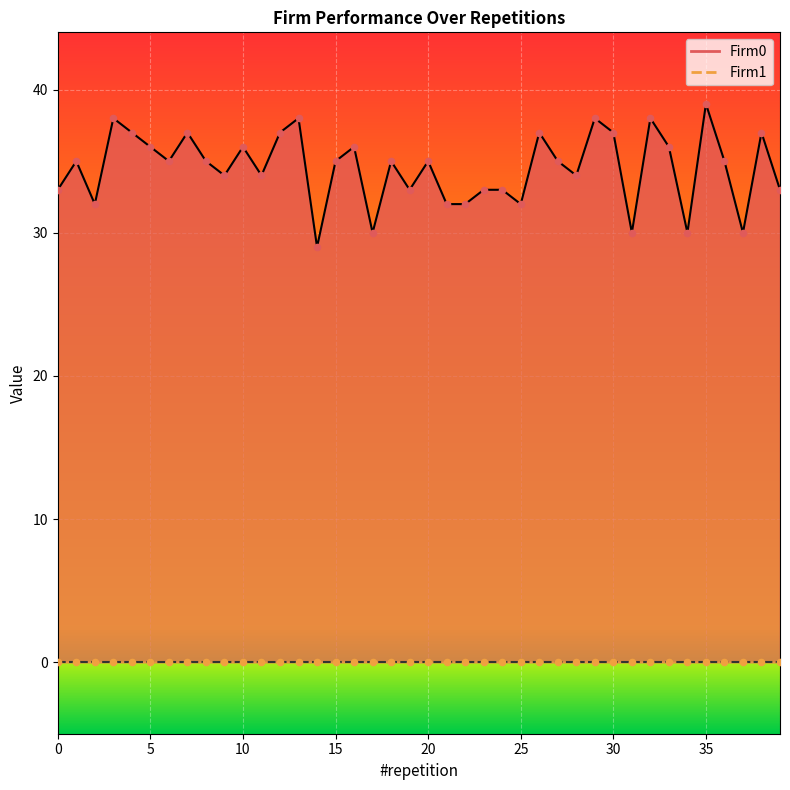

Between 7 and 19, which is larger?

7